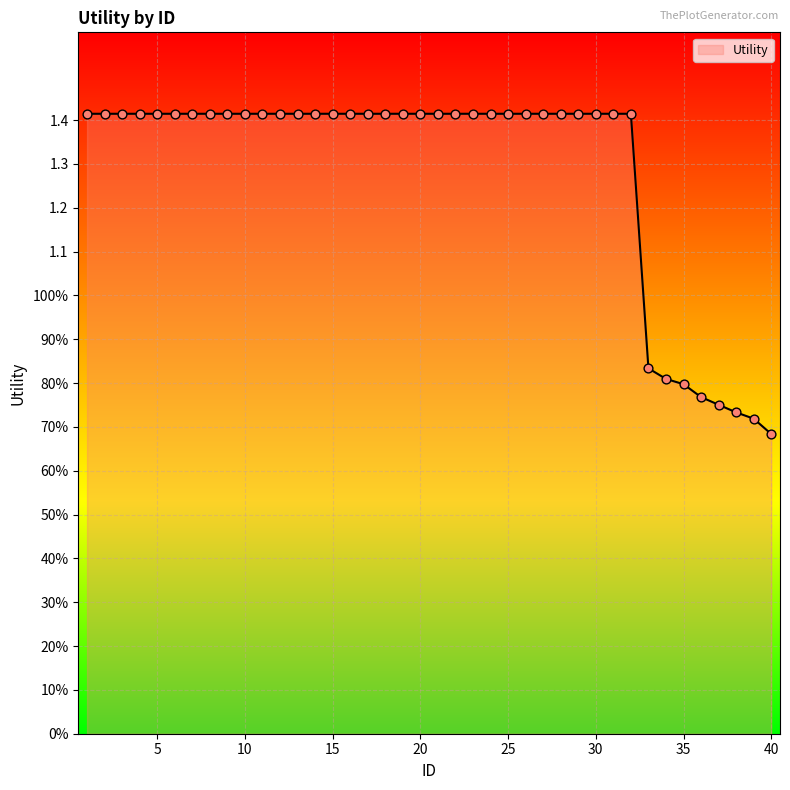

Is this an area chart (filled region under the line)?

Yes